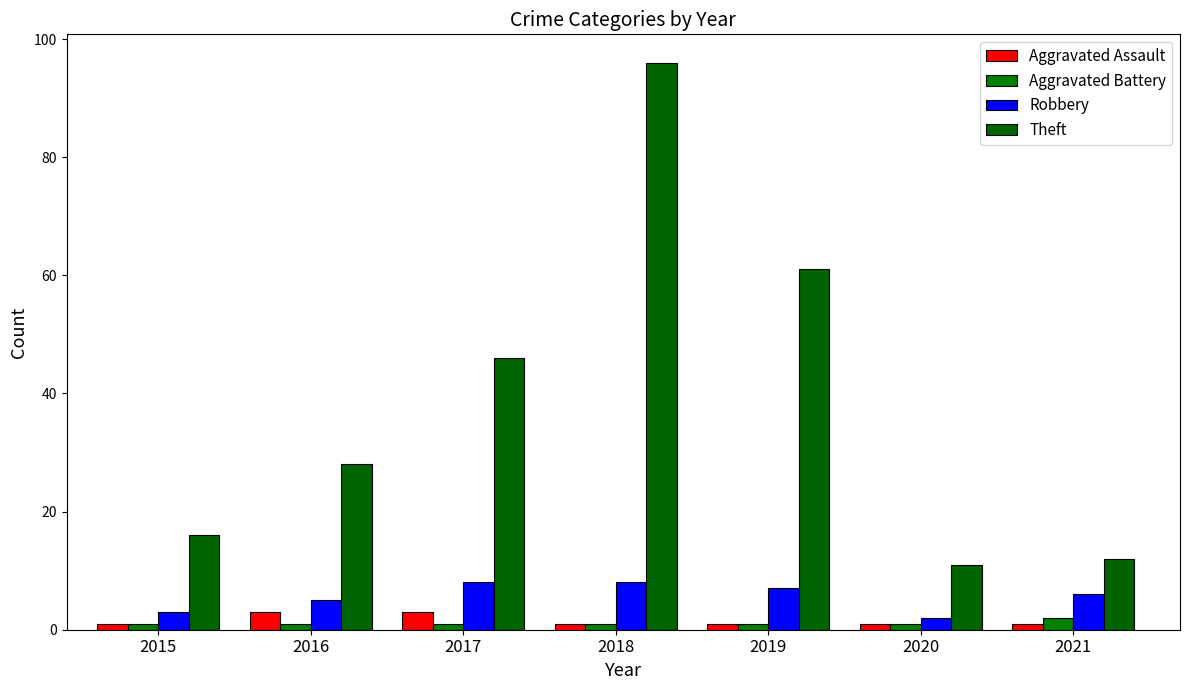

Reading left to right, transcribe all the data shown in this chart.

Aggravated Assault: 1	3	3	1	1	1	1
Aggravated Battery: 1	1	1	1	1	1	2
Robbery: 3	5	8	8	7	2	6
Theft: 16	28	46	96	61	11	12